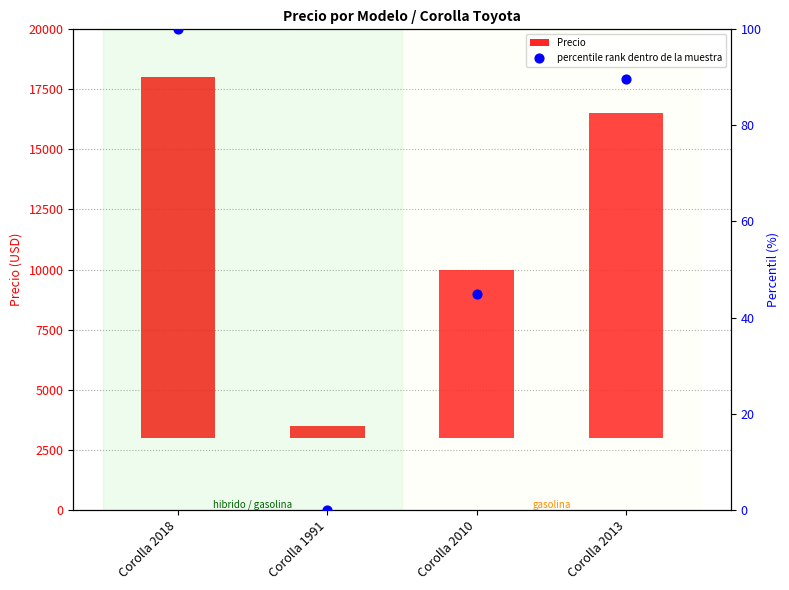

Is the value of Precio at Corolla 1991 greater than the value of percentile rank dentro de la muestra at Corolla 2010?

Yes